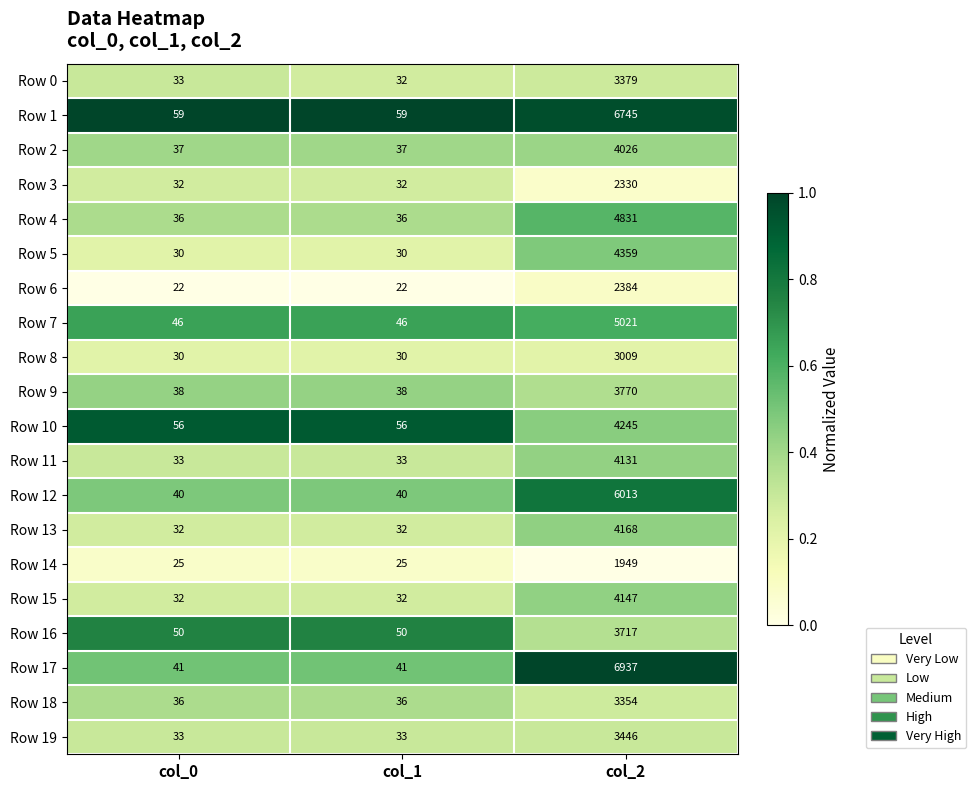

What is the difference between the highest and lowest values at col_0?

37